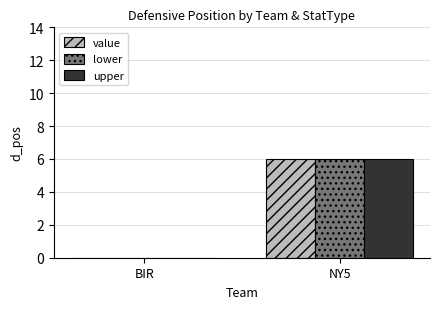

Reading right to left, transcribe all the data shown in this chart.

value: NY5=6	BIR=0
lower: NY5=6	BIR=0
upper: NY5=6	BIR=0